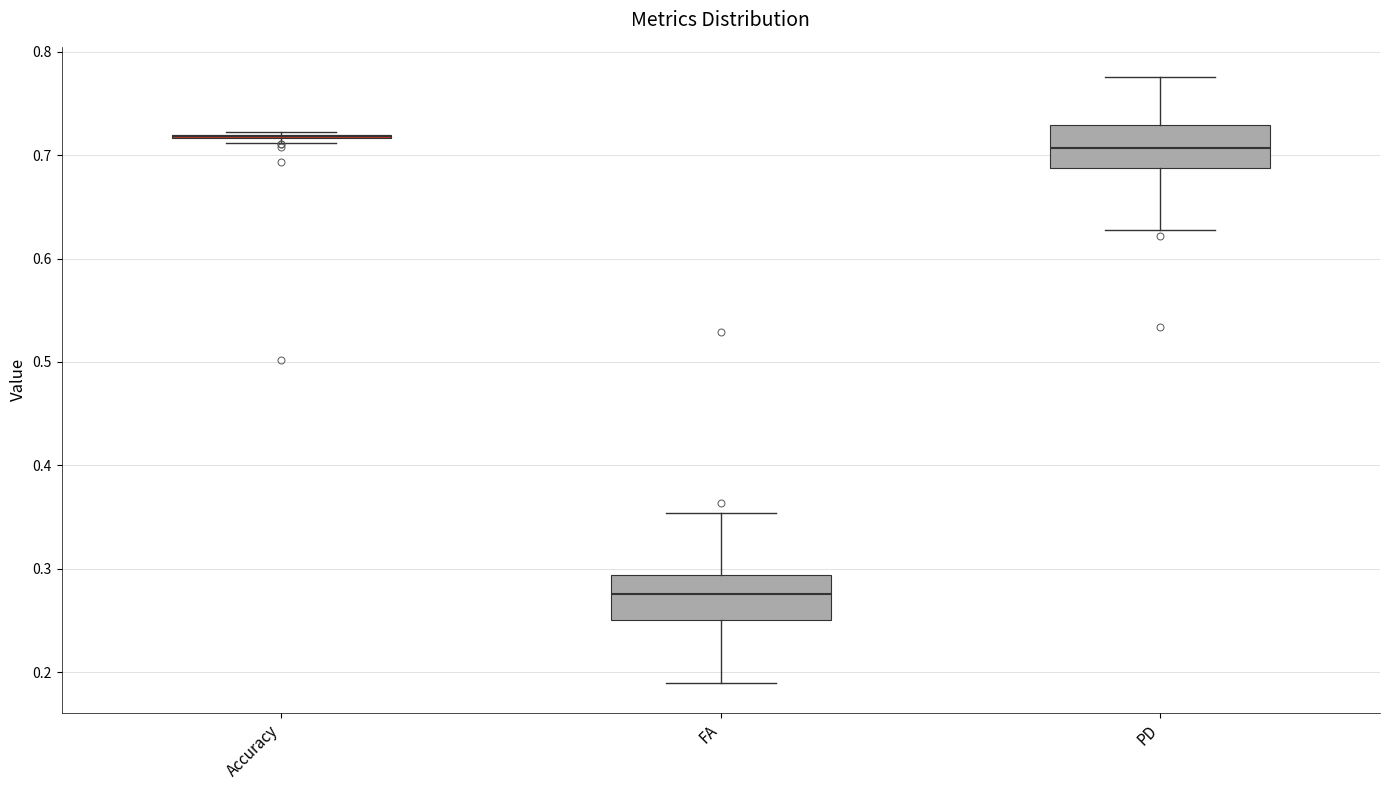

Reading left to right, transcribe this box plot: for each box, give where its median line is, the range the box spans, and where its two whiskers end, as read against the y-axis. The values are not printed on the chart, so give them approximately, as read against the axis.

Accuracy: box collapsed to a line at 0.72, whiskers 0.71 to 0.72
FA: median 0.28, box 0.25 to 0.29, whiskers 0.19 to 0.35
PD: median 0.71, box 0.69 to 0.73, whiskers 0.63 to 0.78